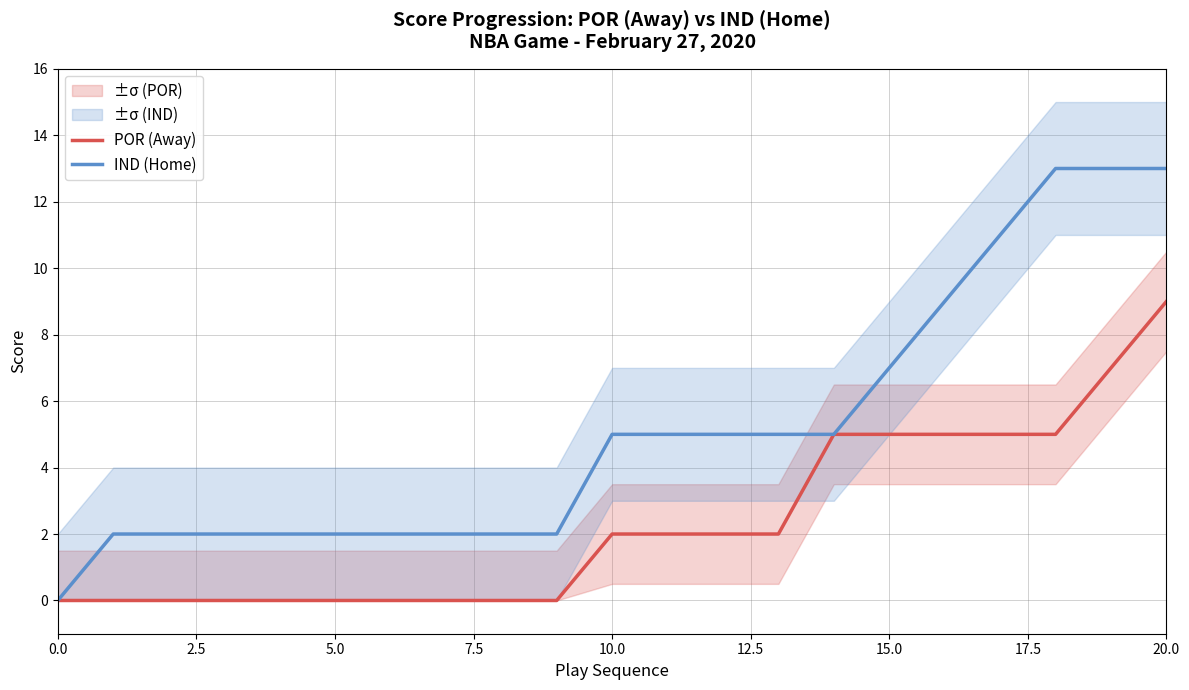

What is the value of the POR (Away) point at the 13th from the left?

2